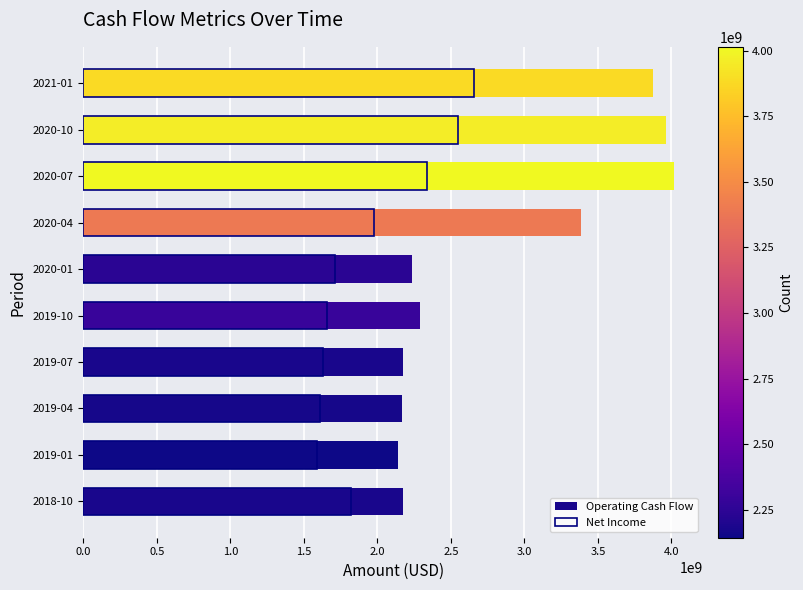

What are all the series names shown in the legend?

Operating Cash Flow, Net Income